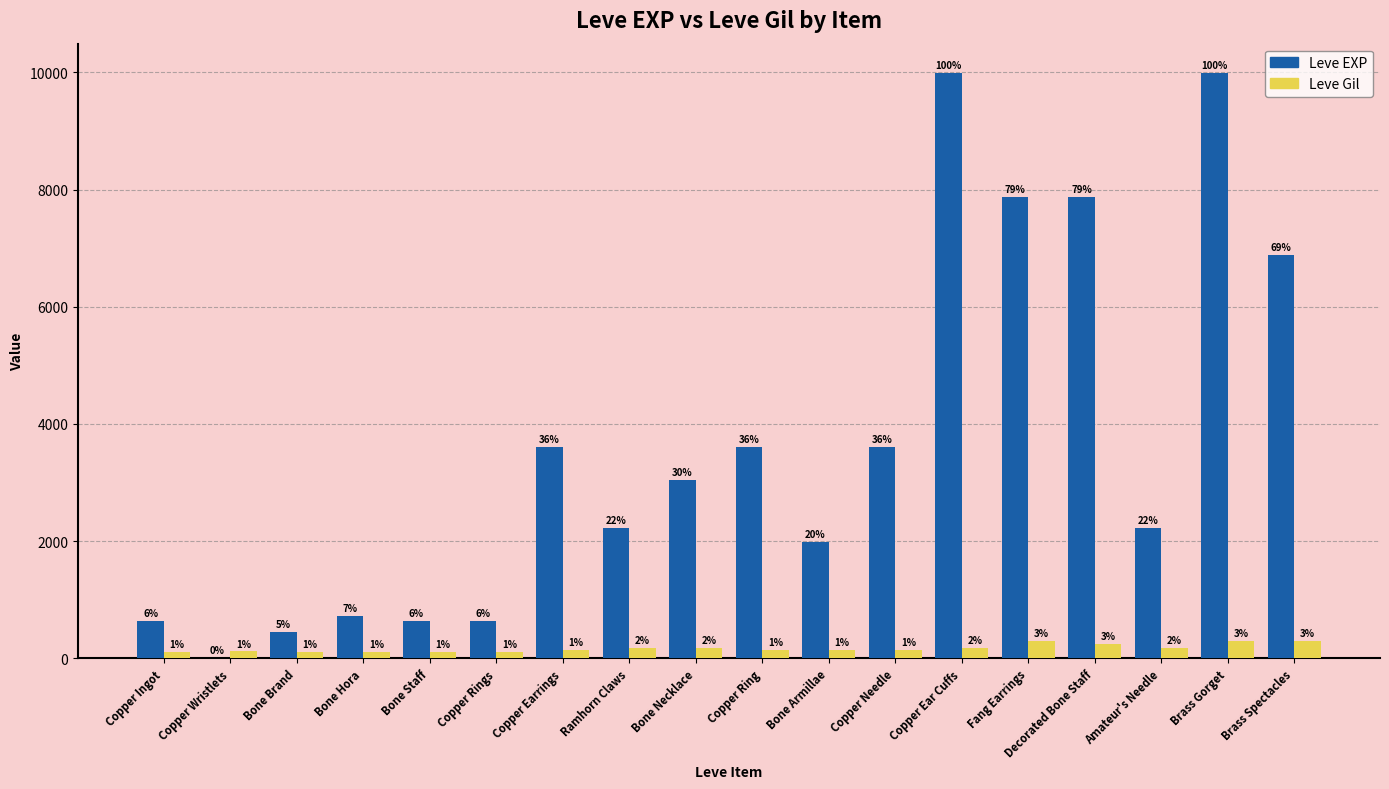

What is the spread (max minus min) of values at Copper Rings?

518